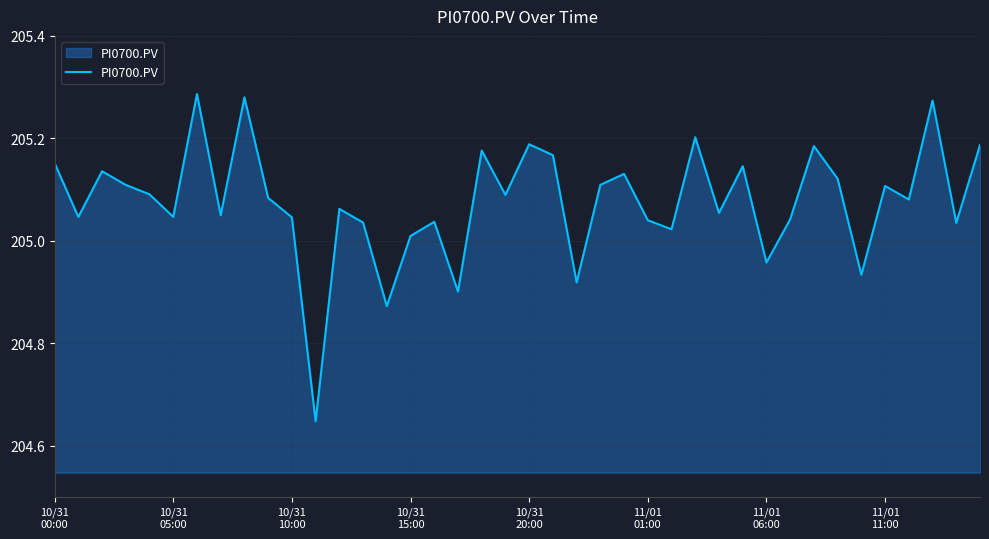

What is the difference between the maximum and minimum values?

0.6